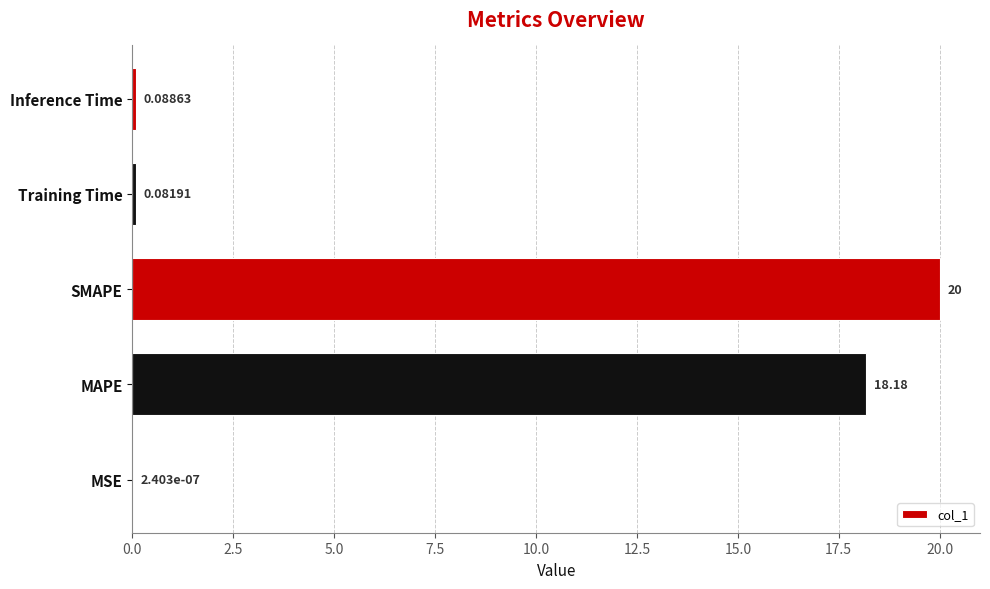

Which category has the highest value across all series?

SMAPE